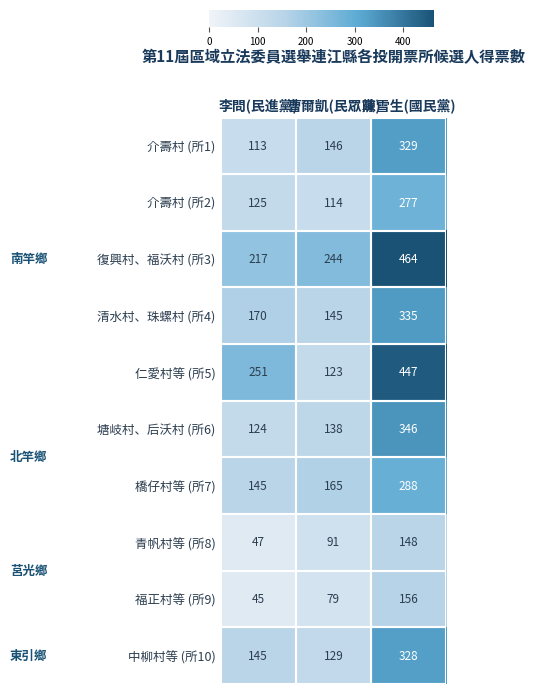

True or false: 福正村等 (所9) has a value of 115 at 曹爾凱(民眾黨).

False